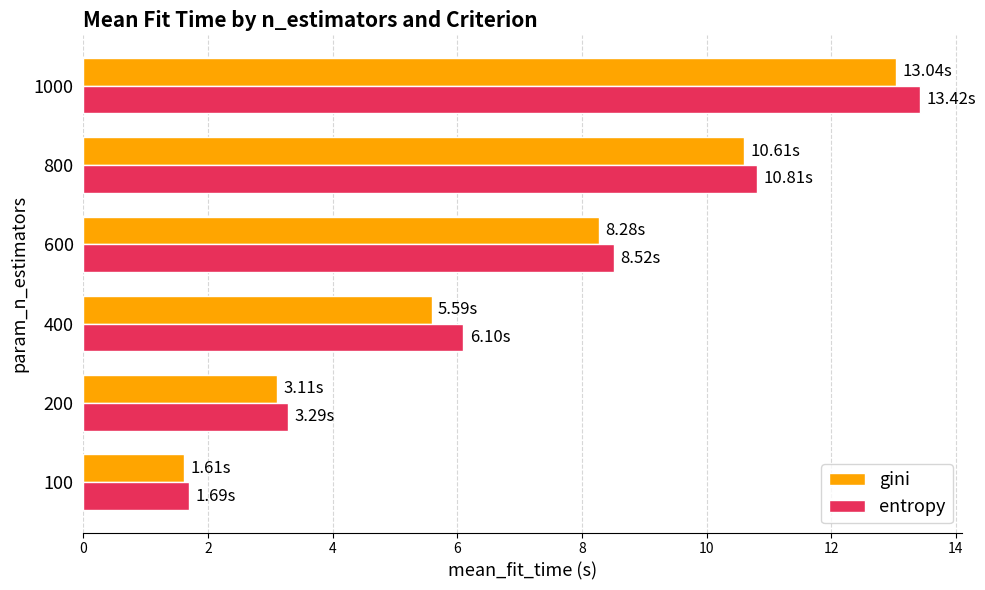

Rank the categories by gini value from highest to lowest.

1000, 800, 600, 400, 200, 100